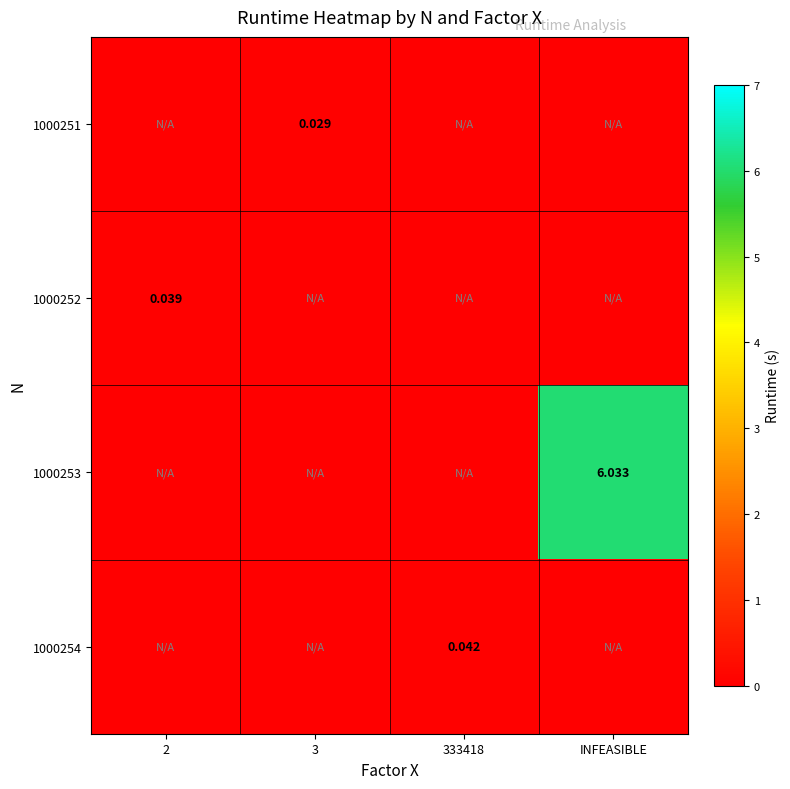

How many 1000252 values are between 0 and 1?

4